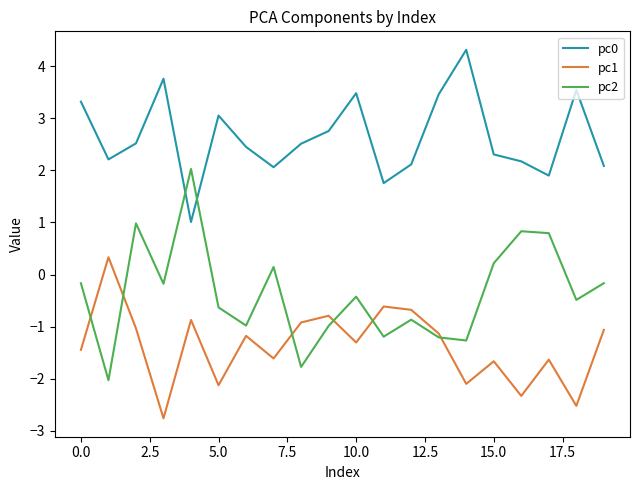

What is the maximum value for pc1?

0.3